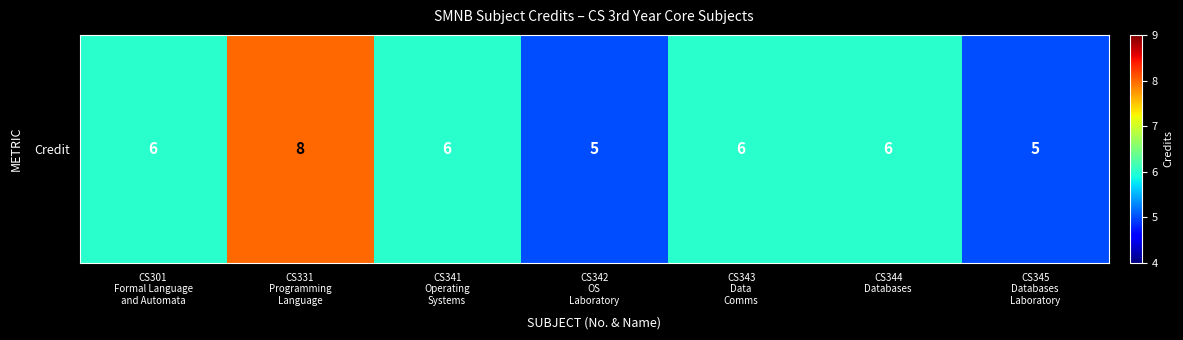

Count the values in the range 5 to 6.

6